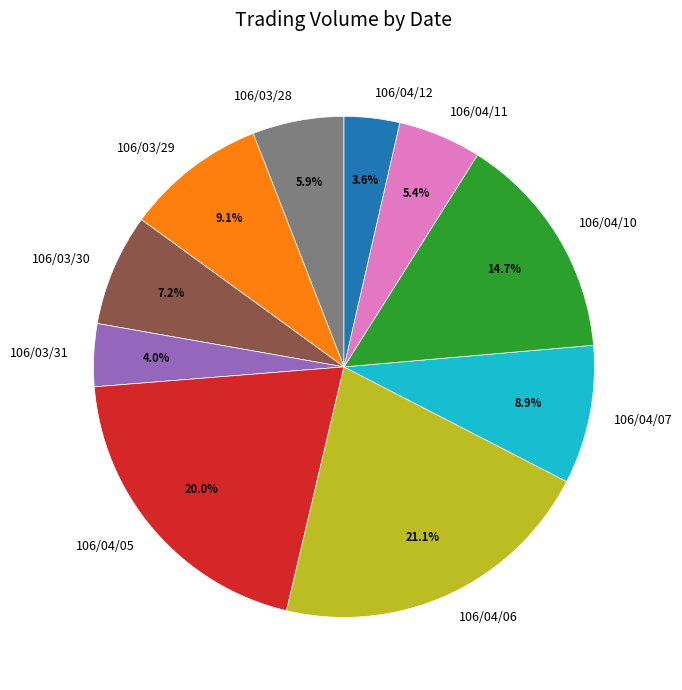

Is there any slice that represents more than half of the pie?

No